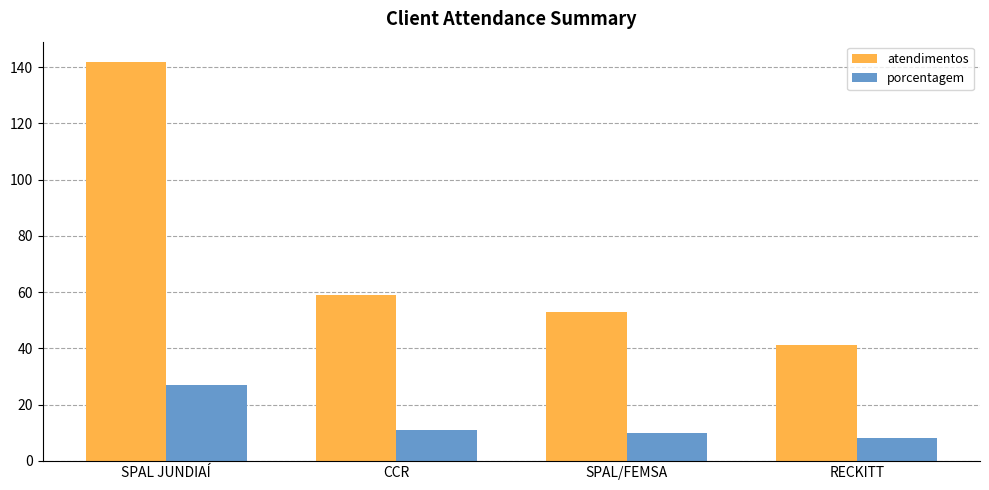

What is the label of the 4th bar from the left?

RECKITT